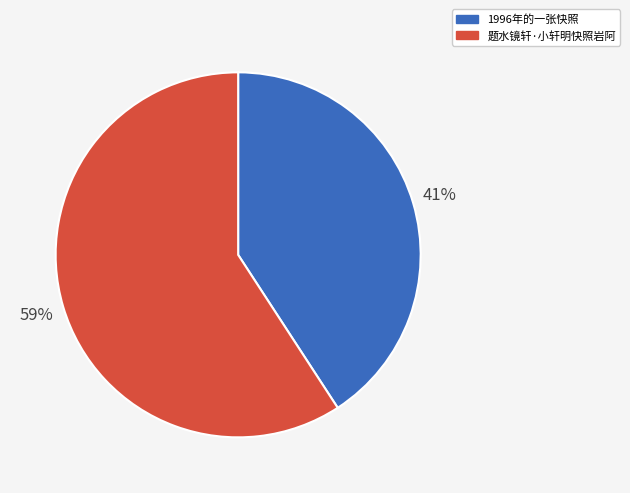

Which slice is the largest?

题水镜轩·小轩明快照岩阿